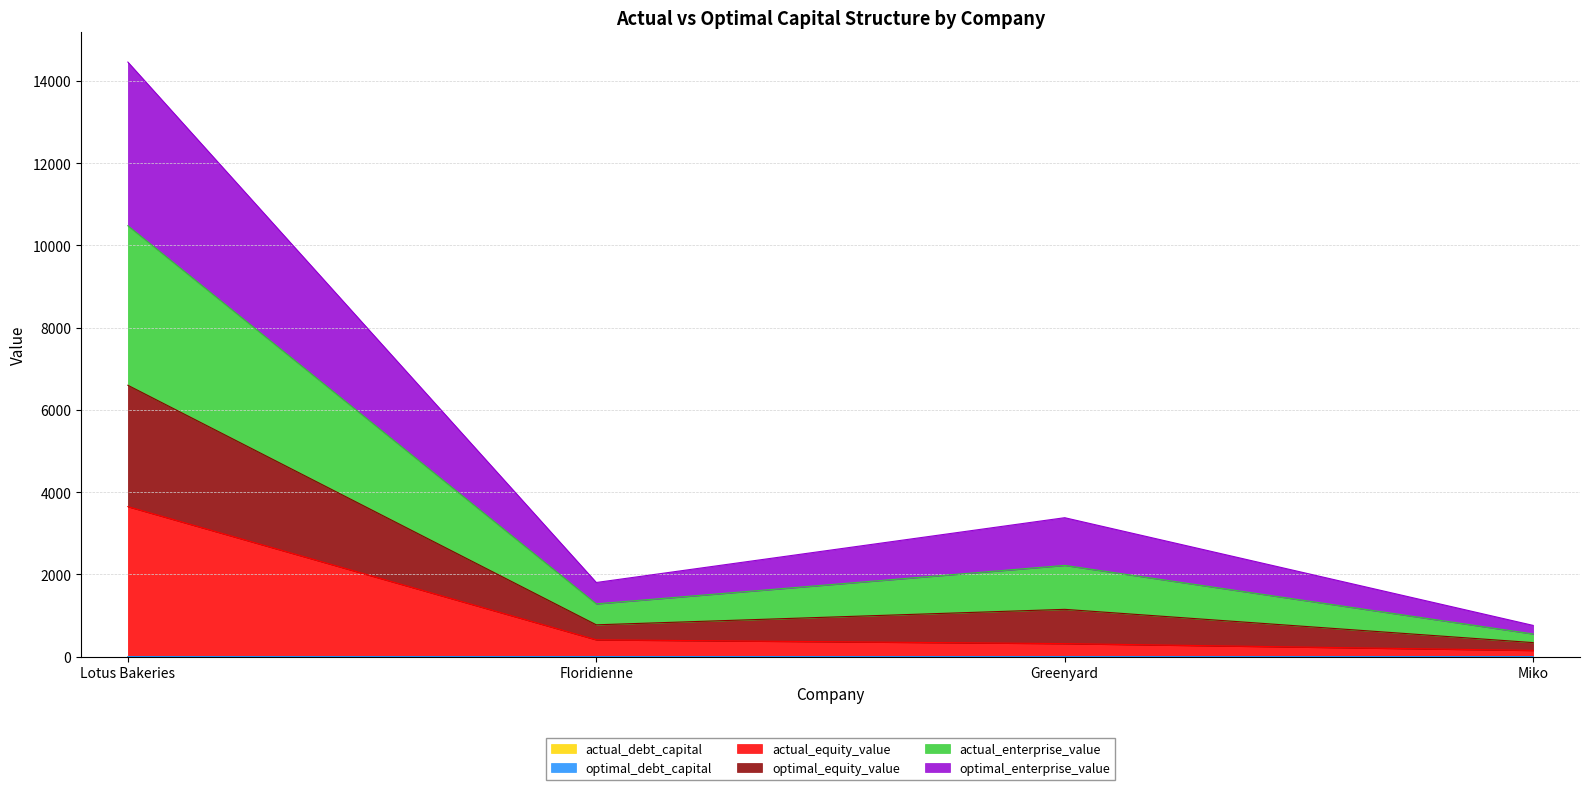

At which label does actual_enterprise_value first exceed 2218?

Lotus Bakeries